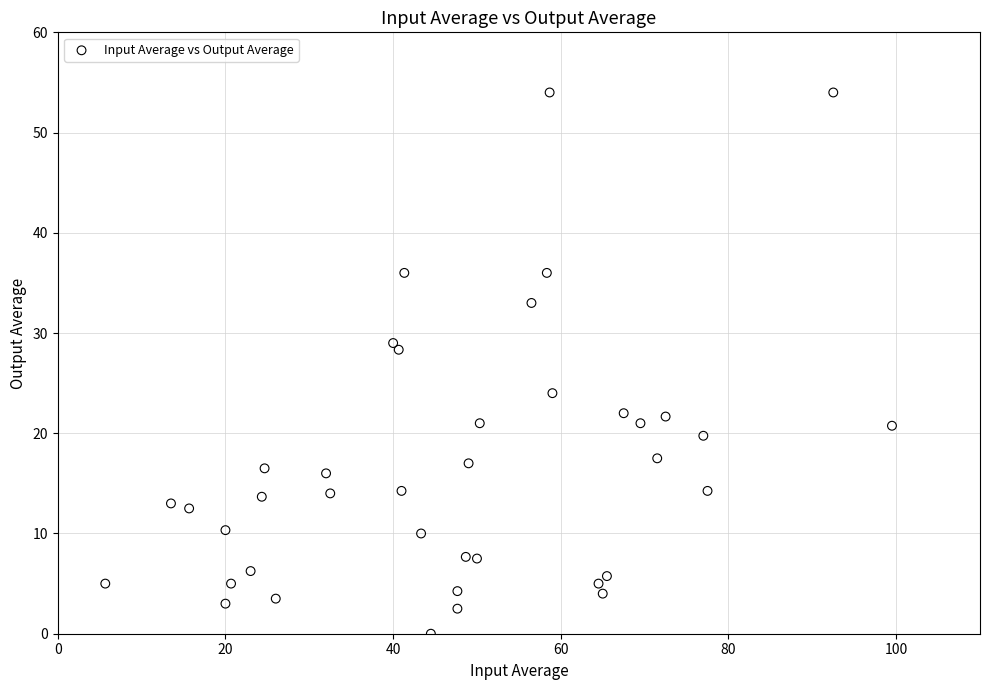

What Y value in the scatter plot is closest to 27?

28.3